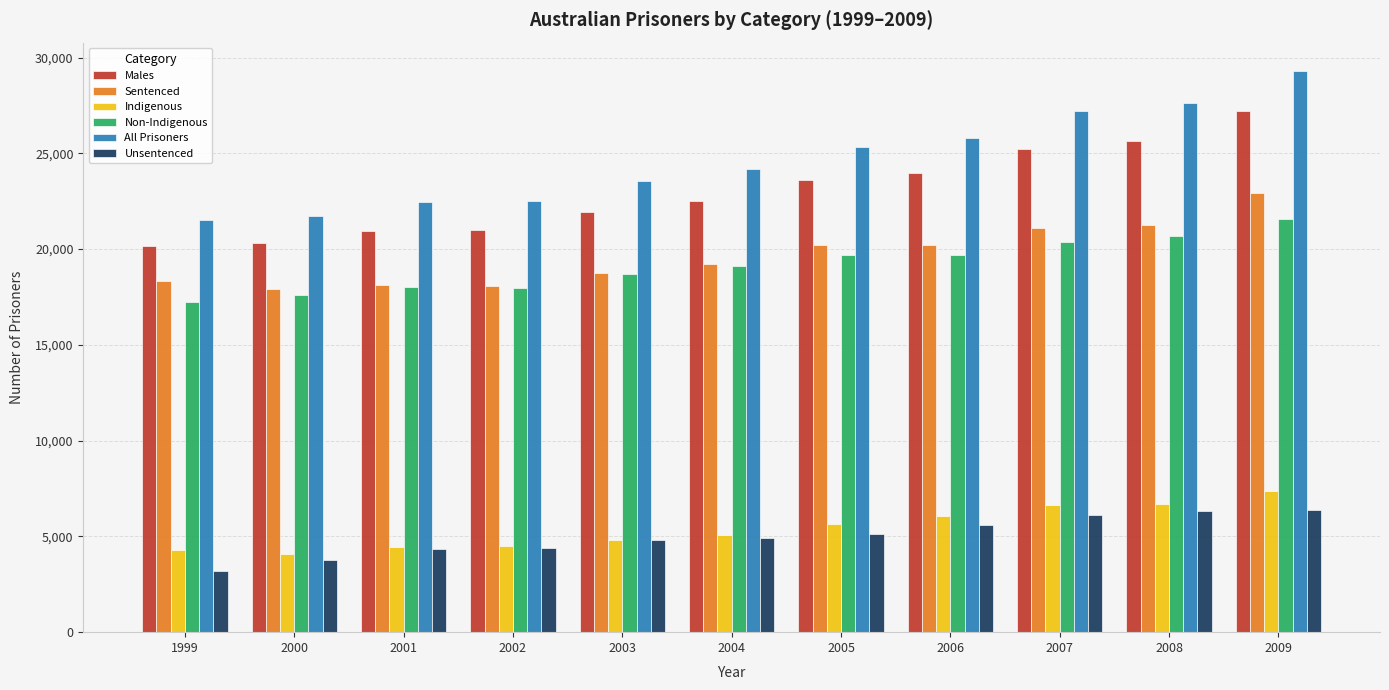

What is the difference between the maximum and minimum values in the Unsentenced series?

3187